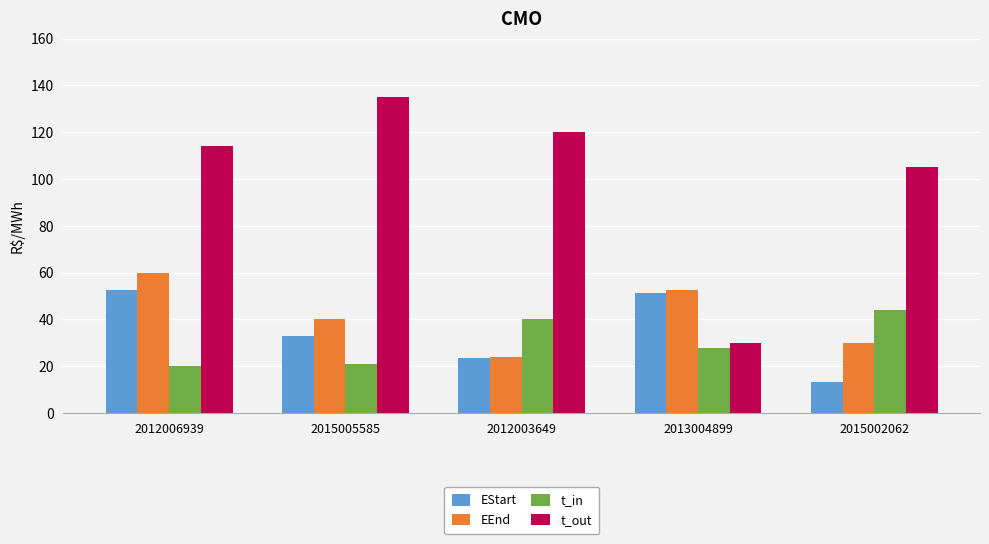

The EEnd series shows 24.0 at 2012003649. True or false?

True